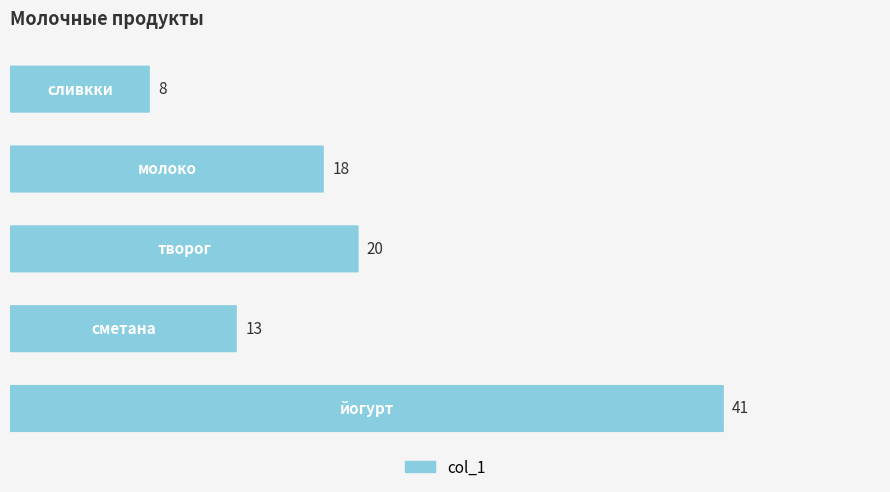

How many data points does each series have?

5